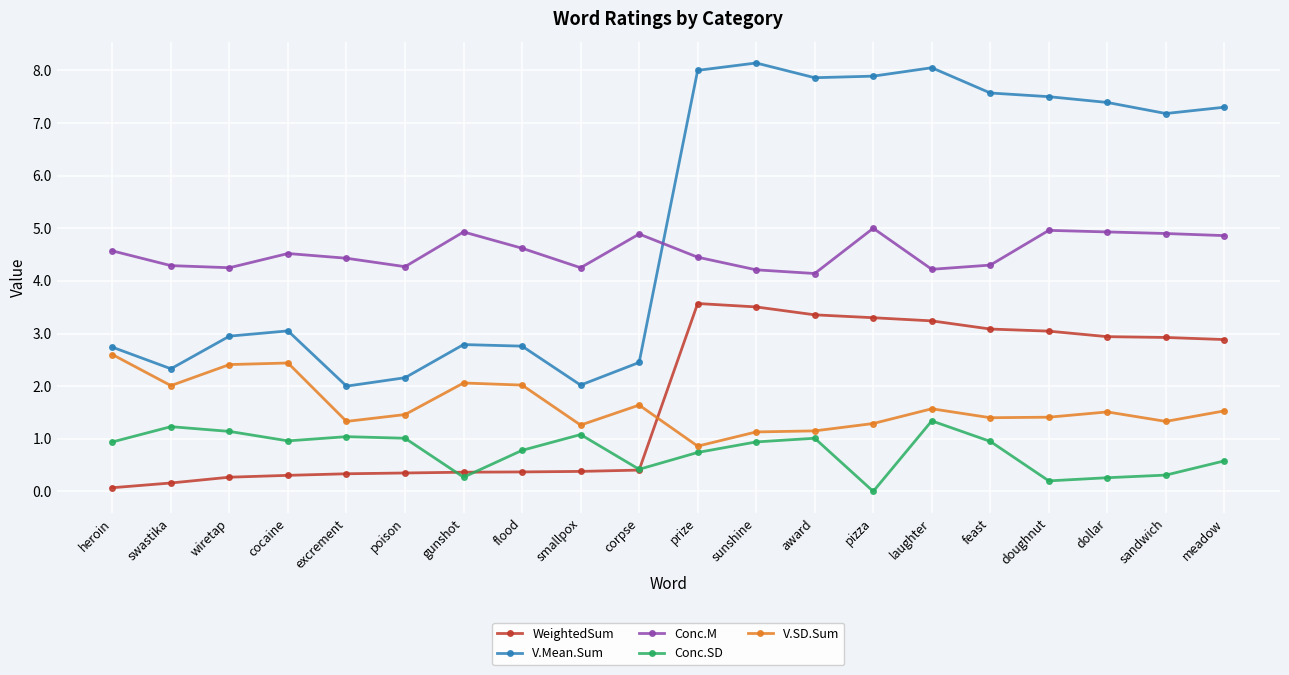

What is the total value across all series at award?

17.5